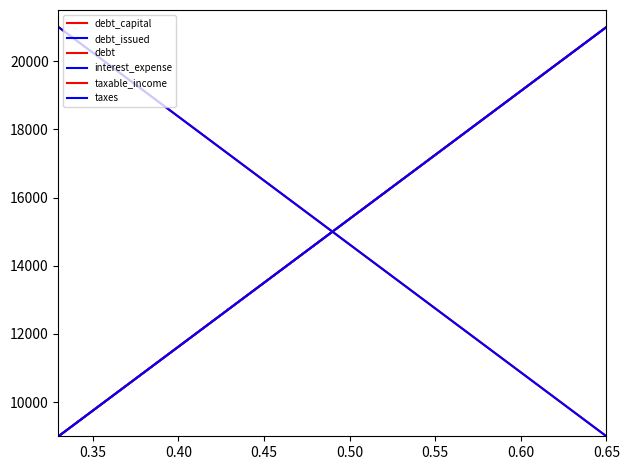

What is the maximum value for debt_capital?

21000.0